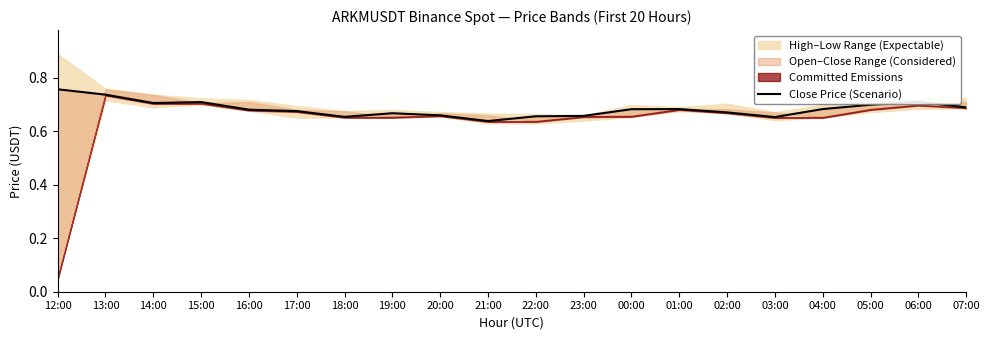

The value at 01:00 is 0.2. True or false?

False